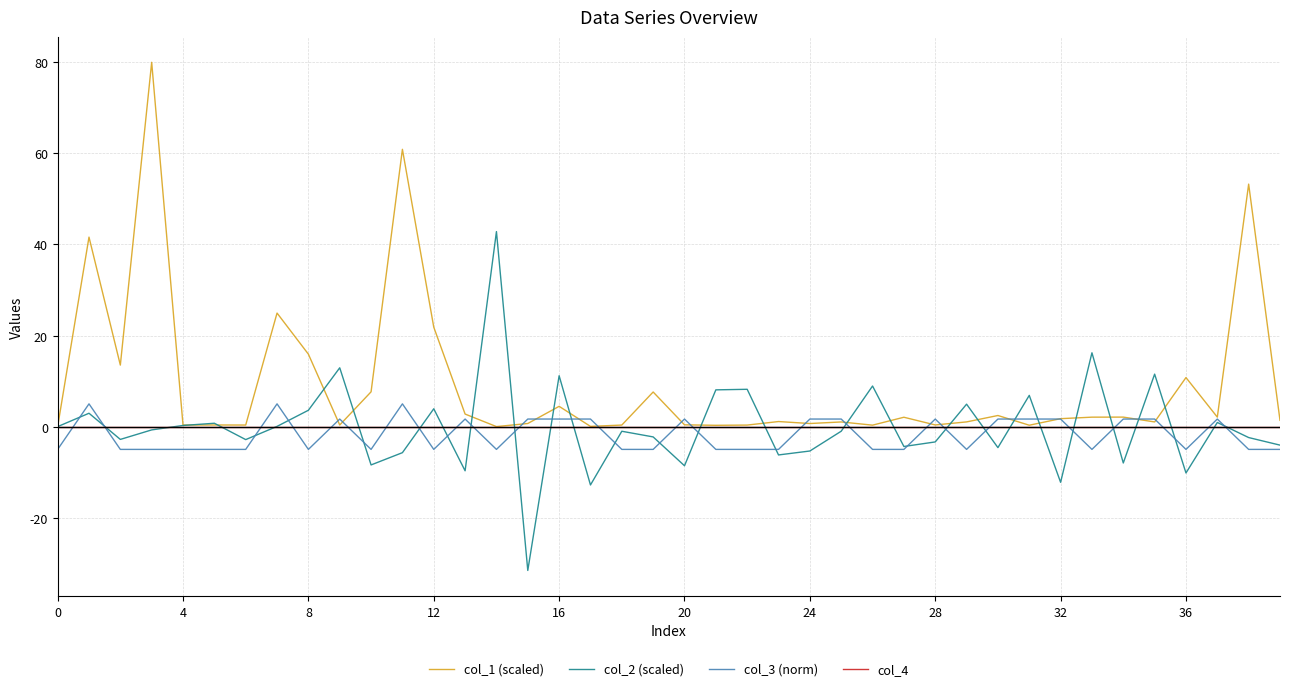

Count the number of categories in the chart.

40